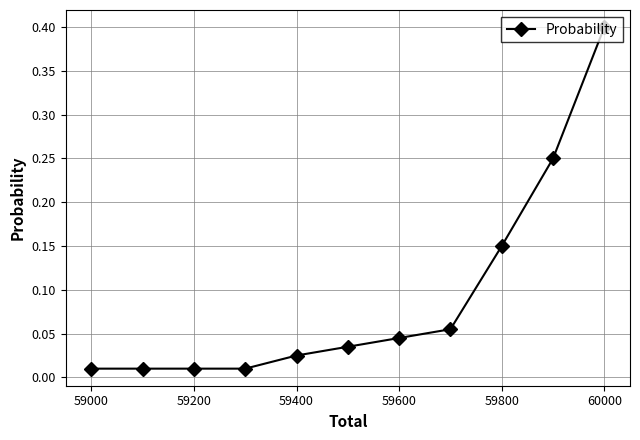

True or false: the data has more than 0 interior local peaks.

False